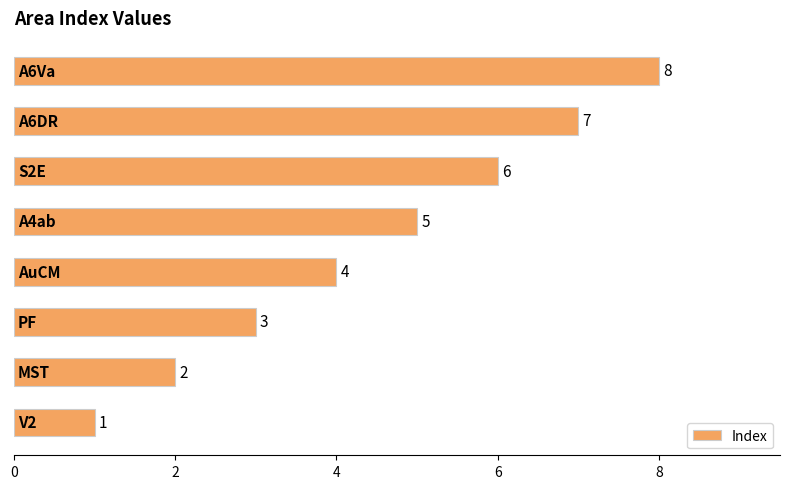

What is the maximum value shown in the chart?

8